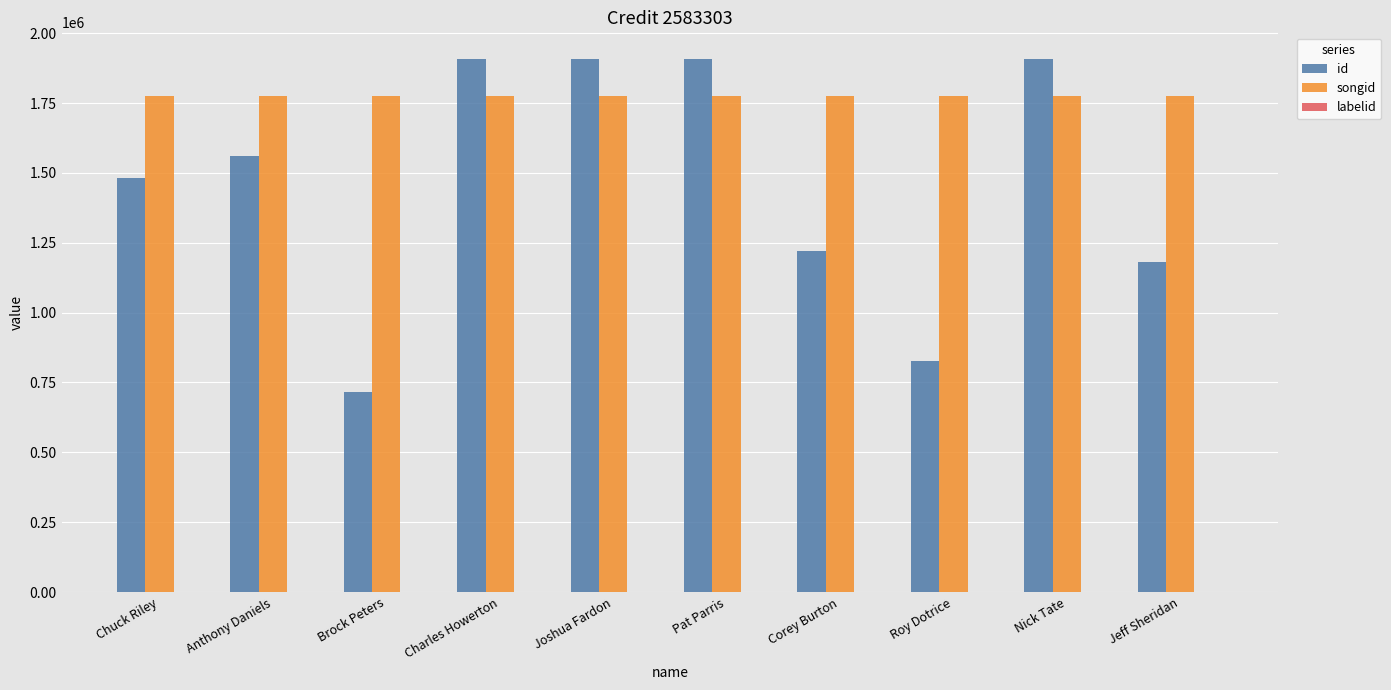

Which series changed the most between Brock Peters and Jeff Sheridan?

id